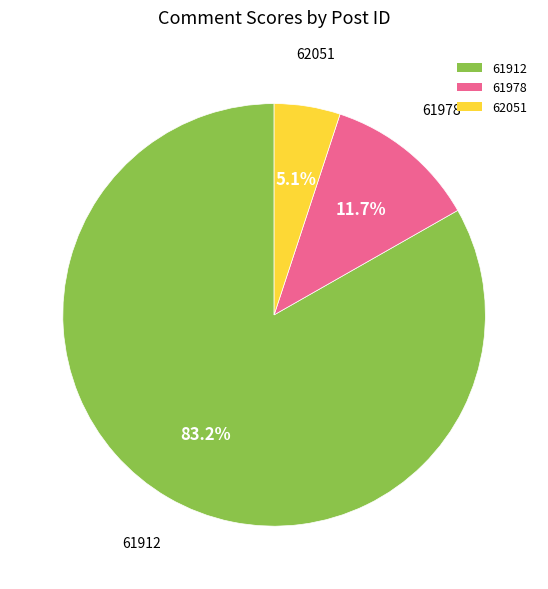

Is it true that 61912 is 83% of the pie?

True